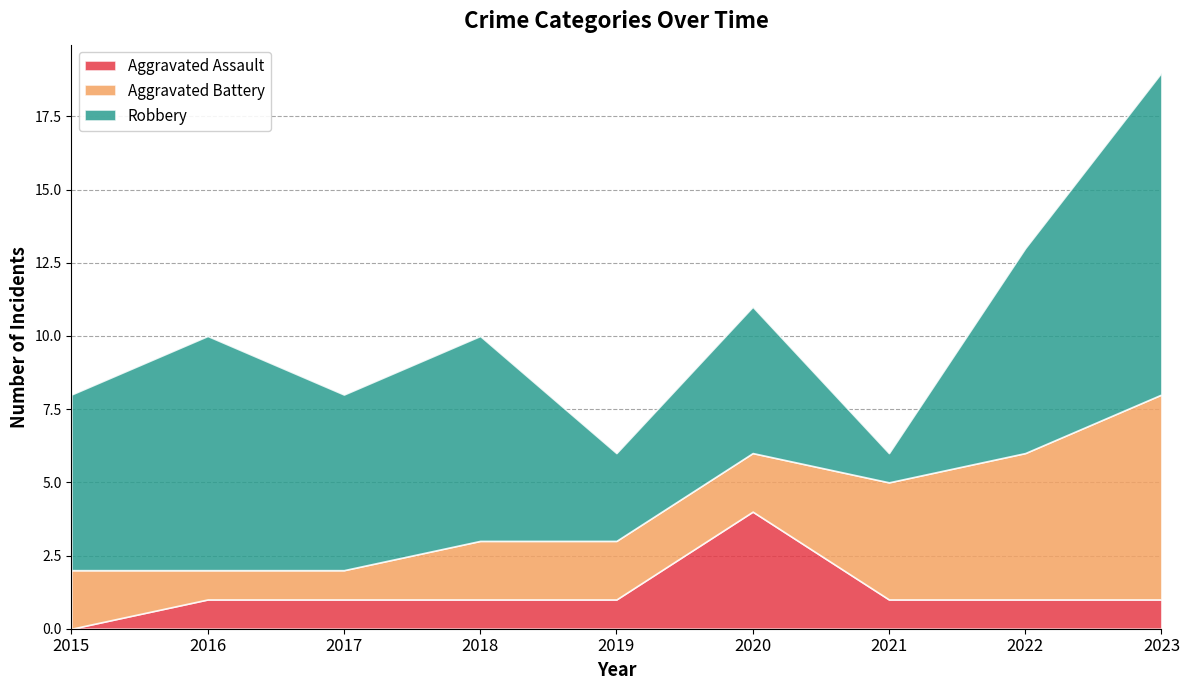

Rank the series by their average value, from lowest to highest.

Aggravated Assault, Aggravated Battery, Robbery